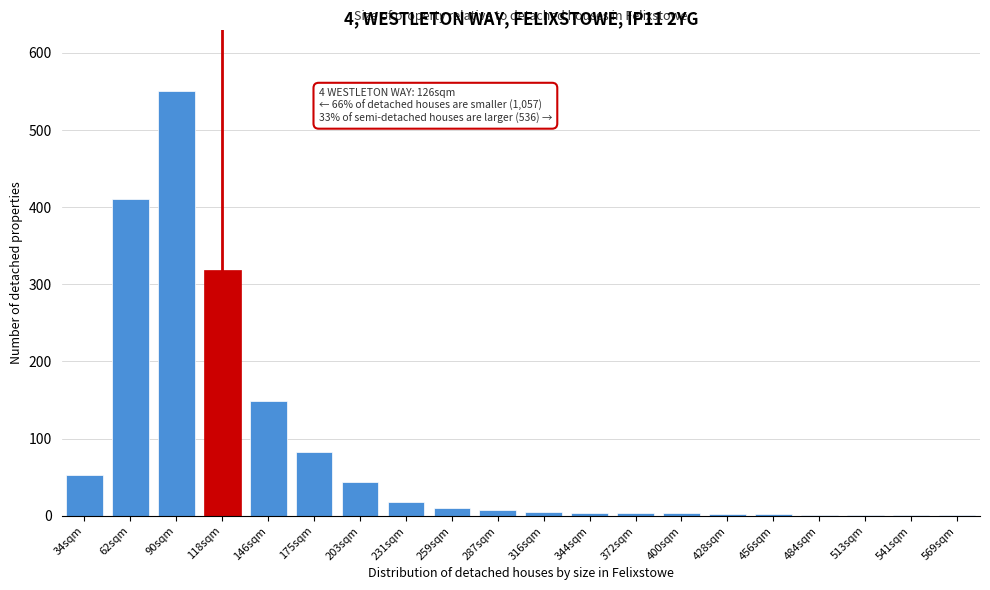

Approximately how many times larger is the value at 62sqm compared to 231sqm?

22.8